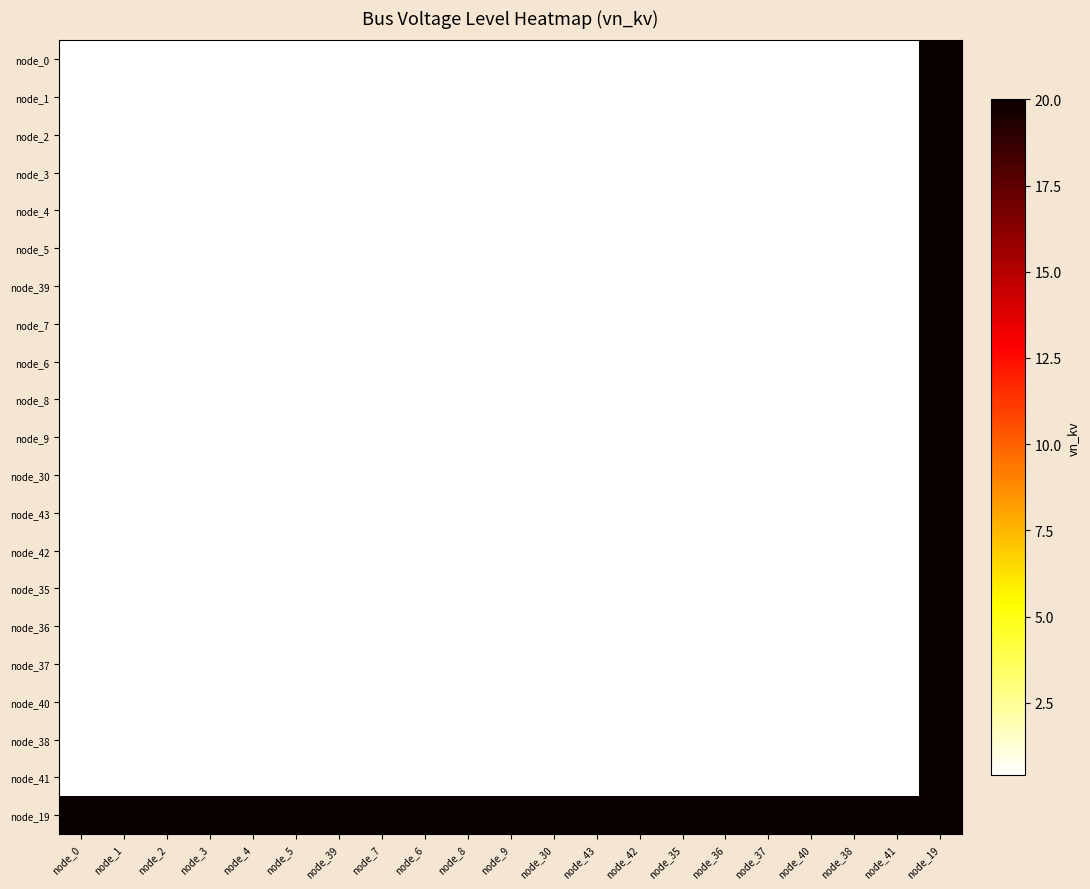

Reading left to right, list all the values displayed in this chart.

node_0: node_0=0.4	node_1=0.4	node_2=0.4	node_3=0.4	node_4=0.4	node_5=0.4	node_39=0.4	node_7=0.4	node_6=0.4	node_8=0.4	node_9=0.4	node_30=0.4	node_43=0.4	node_42=0.4	node_35=0.4	node_36=0.4	node_37=0.4	node_40=0.4	node_38=0.4	node_41=0.4	node_19=20.0
node_1: node_0=0.4	node_1=0.4	node_2=0.4	node_3=0.4	node_4=0.4	node_5=0.4	node_39=0.4	node_7=0.4	node_6=0.4	node_8=0.4	node_9=0.4	node_30=0.4	node_43=0.4	node_42=0.4	node_35=0.4	node_36=0.4	node_37=0.4	node_40=0.4	node_38=0.4	node_41=0.4	node_19=20.0
node_2: node_0=0.4	node_1=0.4	node_2=0.4	node_3=0.4	node_4=0.4	node_5=0.4	node_39=0.4	node_7=0.4	node_6=0.4	node_8=0.4	node_9=0.4	node_30=0.4	node_43=0.4	node_42=0.4	node_35=0.4	node_36=0.4	node_37=0.4	node_40=0.4	node_38=0.4	node_41=0.4	node_19=20.0
node_3: node_0=0.4	node_1=0.4	node_2=0.4	node_3=0.4	node_4=0.4	node_5=0.4	node_39=0.4	node_7=0.4	node_6=0.4	node_8=0.4	node_9=0.4	node_30=0.4	node_43=0.4	node_42=0.4	node_35=0.4	node_36=0.4	node_37=0.4	node_40=0.4	node_38=0.4	node_41=0.4	node_19=20.0
node_4: node_0=0.4	node_1=0.4	node_2=0.4	node_3=0.4	node_4=0.4	node_5=0.4	node_39=0.4	node_7=0.4	node_6=0.4	node_8=0.4	node_9=0.4	node_30=0.4	node_43=0.4	node_42=0.4	node_35=0.4	node_36=0.4	node_37=0.4	node_40=0.4	node_38=0.4	node_41=0.4	node_19=20.0
node_5: node_0=0.4	node_1=0.4	node_2=0.4	node_3=0.4	node_4=0.4	node_5=0.4	node_39=0.4	node_7=0.4	node_6=0.4	node_8=0.4	node_9=0.4	node_30=0.4	node_43=0.4	node_42=0.4	node_35=0.4	node_36=0.4	node_37=0.4	node_40=0.4	node_38=0.4	node_41=0.4	node_19=20.0
node_39: node_0=0.4	node_1=0.4	node_2=0.4	node_3=0.4	node_4=0.4	node_5=0.4	node_39=0.4	node_7=0.4	node_6=0.4	node_8=0.4	node_9=0.4	node_30=0.4	node_43=0.4	node_42=0.4	node_35=0.4	node_36=0.4	node_37=0.4	node_40=0.4	node_38=0.4	node_41=0.4	node_19=20.0
node_7: node_0=0.4	node_1=0.4	node_2=0.4	node_3=0.4	node_4=0.4	node_5=0.4	node_39=0.4	node_7=0.4	node_6=0.4	node_8=0.4	node_9=0.4	node_30=0.4	node_43=0.4	node_42=0.4	node_35=0.4	node_36=0.4	node_37=0.4	node_40=0.4	node_38=0.4	node_41=0.4	node_19=20.0
node_6: node_0=0.4	node_1=0.4	node_2=0.4	node_3=0.4	node_4=0.4	node_5=0.4	node_39=0.4	node_7=0.4	node_6=0.4	node_8=0.4	node_9=0.4	node_30=0.4	node_43=0.4	node_42=0.4	node_35=0.4	node_36=0.4	node_37=0.4	node_40=0.4	node_38=0.4	node_41=0.4	node_19=20.0
node_8: node_0=0.4	node_1=0.4	node_2=0.4	node_3=0.4	node_4=0.4	node_5=0.4	node_39=0.4	node_7=0.4	node_6=0.4	node_8=0.4	node_9=0.4	node_30=0.4	node_43=0.4	node_42=0.4	node_35=0.4	node_36=0.4	node_37=0.4	node_40=0.4	node_38=0.4	node_41=0.4	node_19=20.0
node_9: node_0=0.4	node_1=0.4	node_2=0.4	node_3=0.4	node_4=0.4	node_5=0.4	node_39=0.4	node_7=0.4	node_6=0.4	node_8=0.4	node_9=0.4	node_30=0.4	node_43=0.4	node_42=0.4	node_35=0.4	node_36=0.4	node_37=0.4	node_40=0.4	node_38=0.4	node_41=0.4	node_19=20.0
node_30: node_0=0.4	node_1=0.4	node_2=0.4	node_3=0.4	node_4=0.4	node_5=0.4	node_39=0.4	node_7=0.4	node_6=0.4	node_8=0.4	node_9=0.4	node_30=0.4	node_43=0.4	node_42=0.4	node_35=0.4	node_36=0.4	node_37=0.4	node_40=0.4	node_38=0.4	node_41=0.4	node_19=20.0
node_43: node_0=0.4	node_1=0.4	node_2=0.4	node_3=0.4	node_4=0.4	node_5=0.4	node_39=0.4	node_7=0.4	node_6=0.4	node_8=0.4	node_9=0.4	node_30=0.4	node_43=0.4	node_42=0.4	node_35=0.4	node_36=0.4	node_37=0.4	node_40=0.4	node_38=0.4	node_41=0.4	node_19=20.0
node_42: node_0=0.4	node_1=0.4	node_2=0.4	node_3=0.4	node_4=0.4	node_5=0.4	node_39=0.4	node_7=0.4	node_6=0.4	node_8=0.4	node_9=0.4	node_30=0.4	node_43=0.4	node_42=0.4	node_35=0.4	node_36=0.4	node_37=0.4	node_40=0.4	node_38=0.4	node_41=0.4	node_19=20.0
node_35: node_0=0.4	node_1=0.4	node_2=0.4	node_3=0.4	node_4=0.4	node_5=0.4	node_39=0.4	node_7=0.4	node_6=0.4	node_8=0.4	node_9=0.4	node_30=0.4	node_43=0.4	node_42=0.4	node_35=0.4	node_36=0.4	node_37=0.4	node_40=0.4	node_38=0.4	node_41=0.4	node_19=20.0
node_36: node_0=0.4	node_1=0.4	node_2=0.4	node_3=0.4	node_4=0.4	node_5=0.4	node_39=0.4	node_7=0.4	node_6=0.4	node_8=0.4	node_9=0.4	node_30=0.4	node_43=0.4	node_42=0.4	node_35=0.4	node_36=0.4	node_37=0.4	node_40=0.4	node_38=0.4	node_41=0.4	node_19=20.0
node_37: node_0=0.4	node_1=0.4	node_2=0.4	node_3=0.4	node_4=0.4	node_5=0.4	node_39=0.4	node_7=0.4	node_6=0.4	node_8=0.4	node_9=0.4	node_30=0.4	node_43=0.4	node_42=0.4	node_35=0.4	node_36=0.4	node_37=0.4	node_40=0.4	node_38=0.4	node_41=0.4	node_19=20.0
node_40: node_0=0.4	node_1=0.4	node_2=0.4	node_3=0.4	node_4=0.4	node_5=0.4	node_39=0.4	node_7=0.4	node_6=0.4	node_8=0.4	node_9=0.4	node_30=0.4	node_43=0.4	node_42=0.4	node_35=0.4	node_36=0.4	node_37=0.4	node_40=0.4	node_38=0.4	node_41=0.4	node_19=20.0
node_38: node_0=0.4	node_1=0.4	node_2=0.4	node_3=0.4	node_4=0.4	node_5=0.4	node_39=0.4	node_7=0.4	node_6=0.4	node_8=0.4	node_9=0.4	node_30=0.4	node_43=0.4	node_42=0.4	node_35=0.4	node_36=0.4	node_37=0.4	node_40=0.4	node_38=0.4	node_41=0.4	node_19=20.0
node_41: node_0=0.4	node_1=0.4	node_2=0.4	node_3=0.4	node_4=0.4	node_5=0.4	node_39=0.4	node_7=0.4	node_6=0.4	node_8=0.4	node_9=0.4	node_30=0.4	node_43=0.4	node_42=0.4	node_35=0.4	node_36=0.4	node_37=0.4	node_40=0.4	node_38=0.4	node_41=0.4	node_19=20.0
node_19: node_0=20.0	node_1=20.0	node_2=20.0	node_3=20.0	node_4=20.0	node_5=20.0	node_39=20.0	node_7=20.0	node_6=20.0	node_8=20.0	node_9=20.0	node_30=20.0	node_43=20.0	node_42=20.0	node_35=20.0	node_36=20.0	node_37=20.0	node_40=20.0	node_38=20.0	node_41=20.0	node_19=20.0